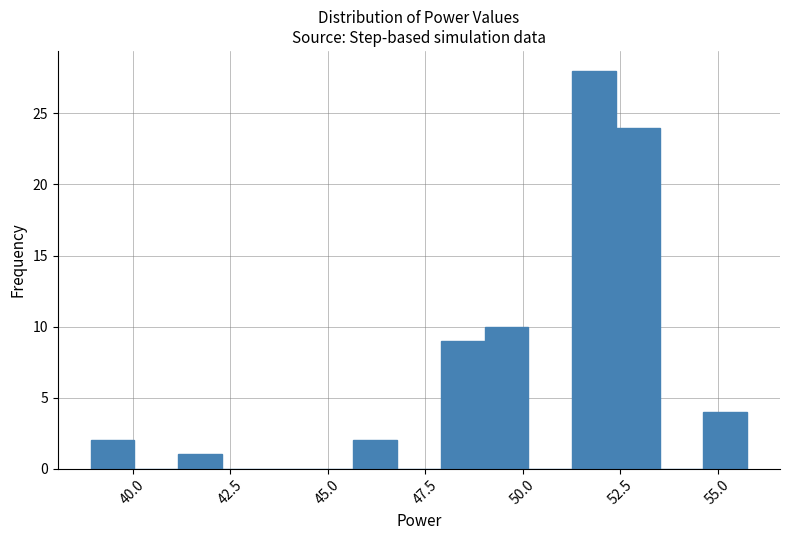

Read against the x-axis, roughly where is the centre of the tallest bar?

52.0